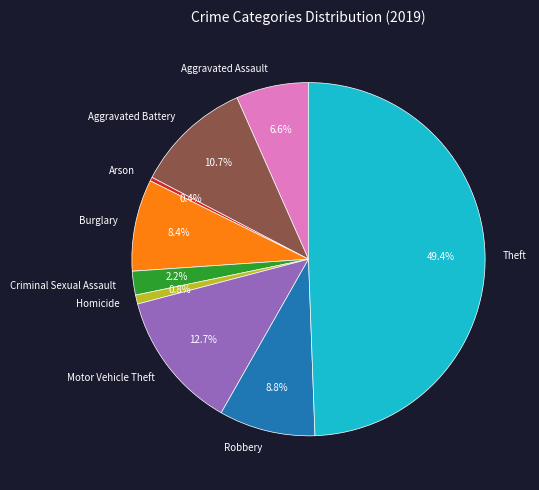

Count the number of slices in the pie.

9